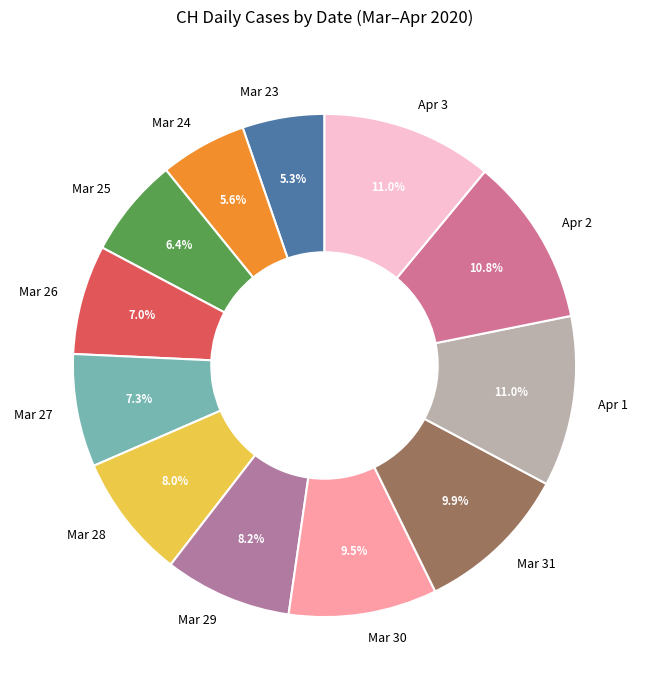

Is Mar 23 the majority of the pie?

No